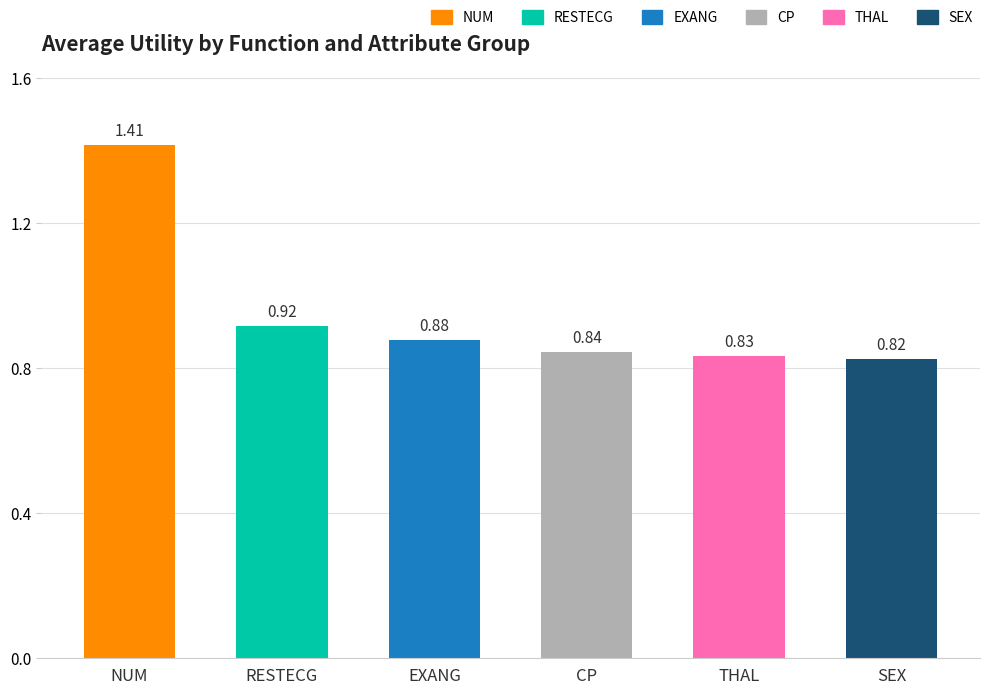

Rank the categories by value from highest to lowest.

NUM, RESTECG, EXANG, CP, THAL, SEX